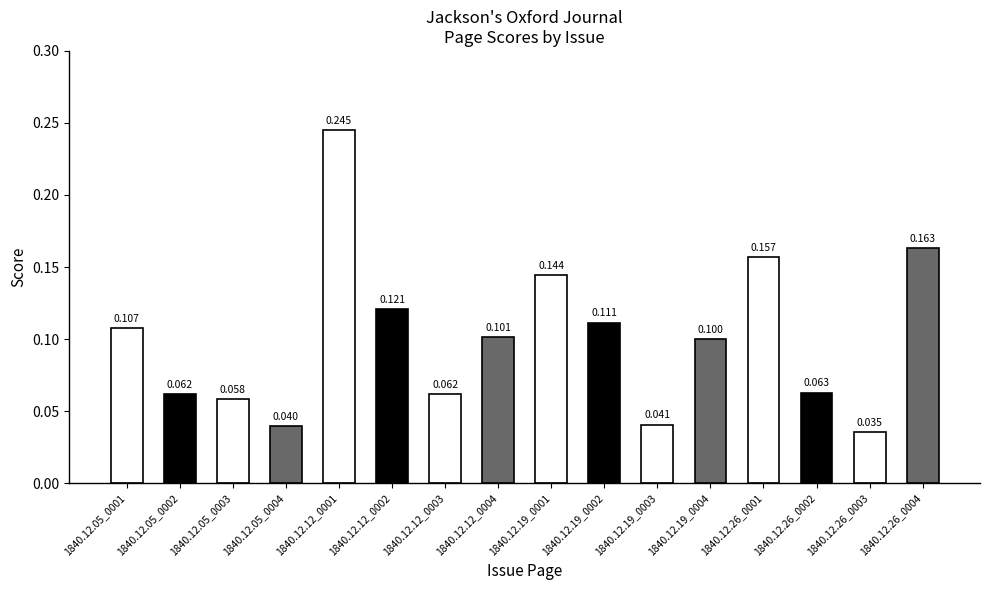

How many bars are there in total?

16